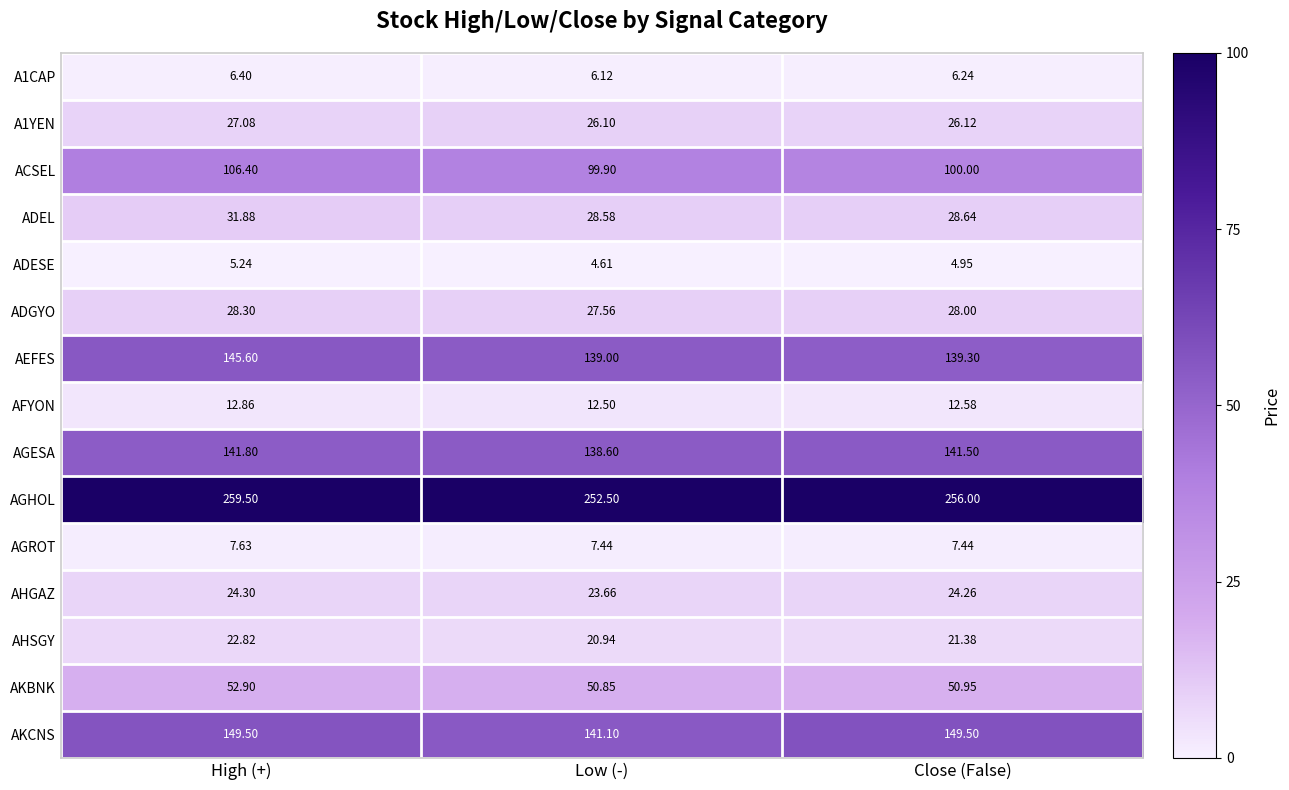

At which label does AFYON reach its peak?

High (+)